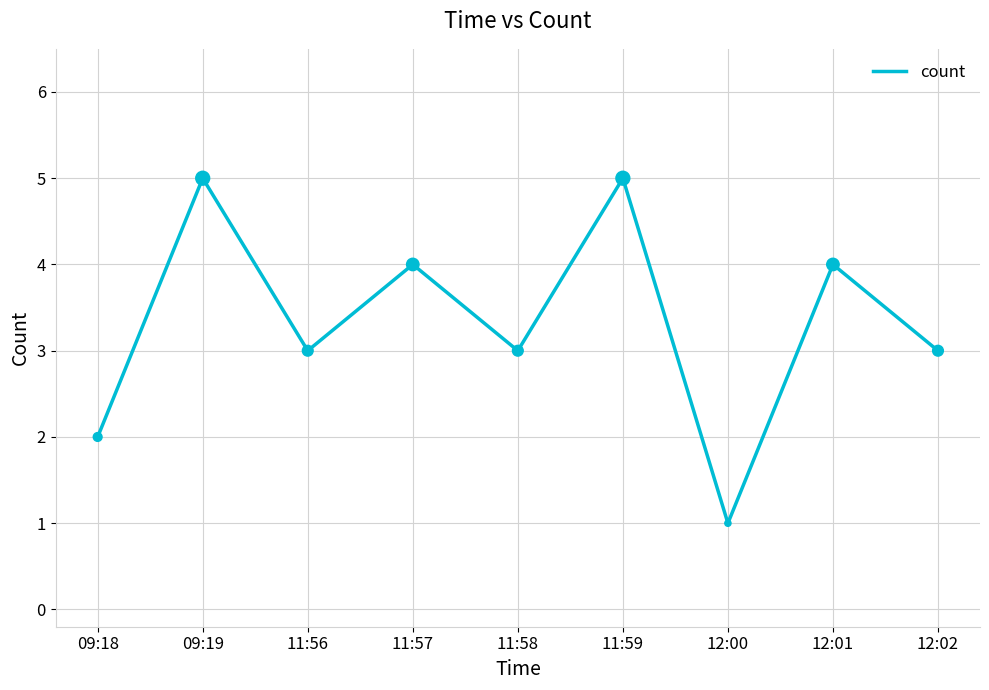

What is the change in value from 09:18 to 12:02?

+1